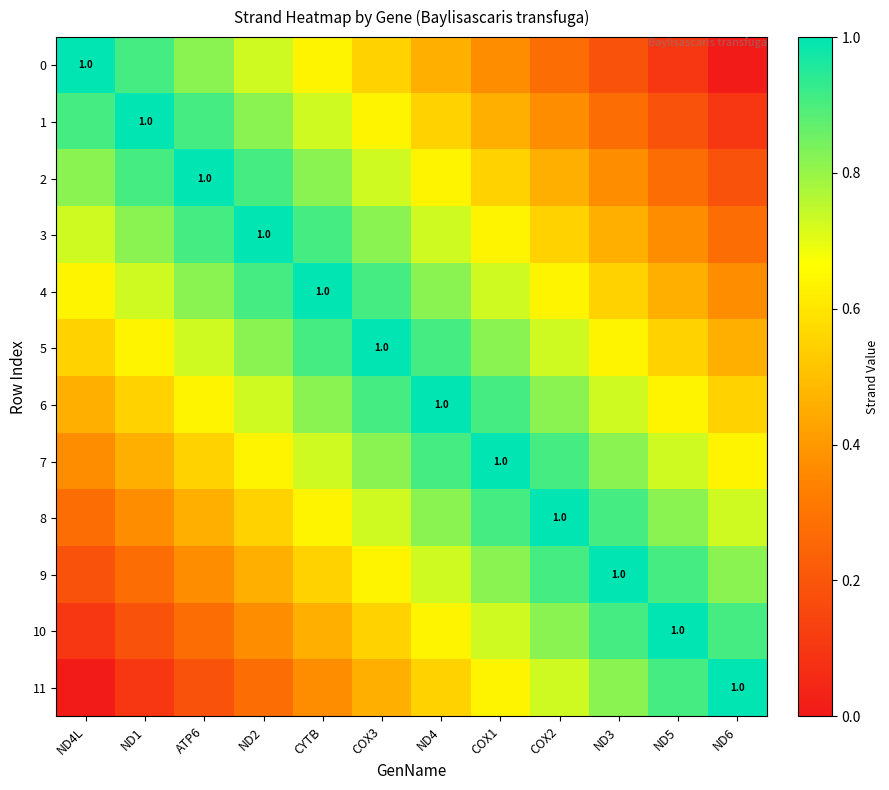

At which category is the sum across all series the highest?

COX3